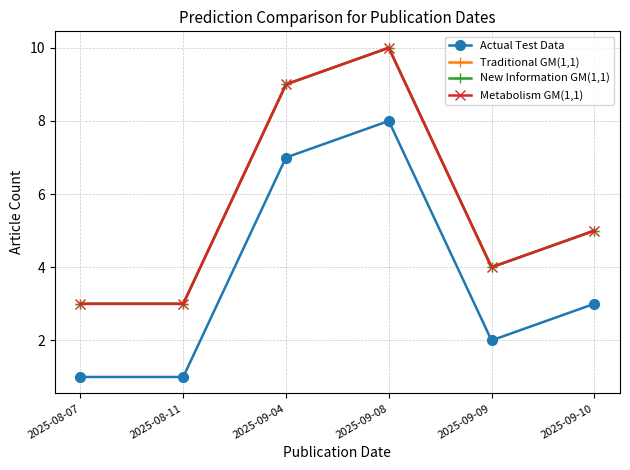

What is the total value across all series at 2025-08-07?

10